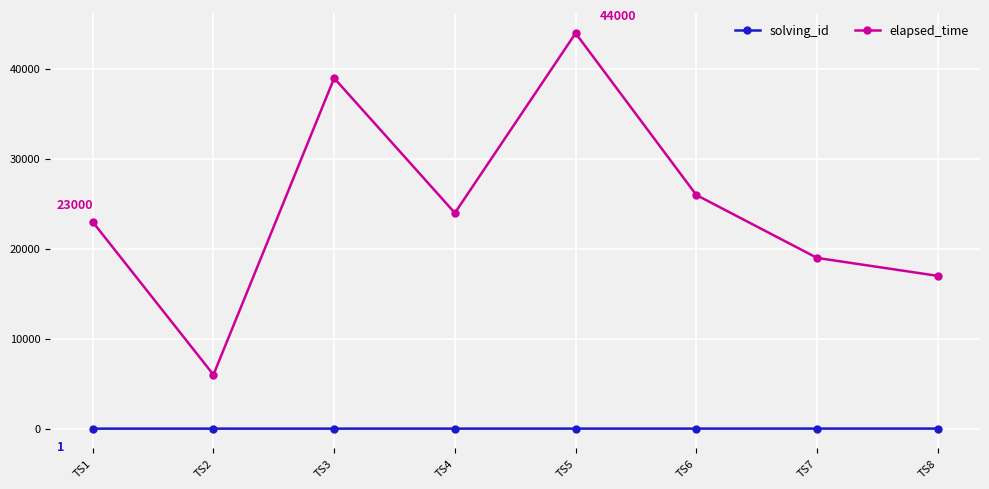

What is the difference between the second highest and minimum values in the solving_id series?

6